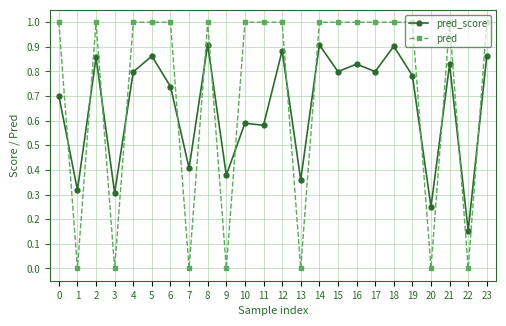

What is the sum of all pred_score values?

15.8